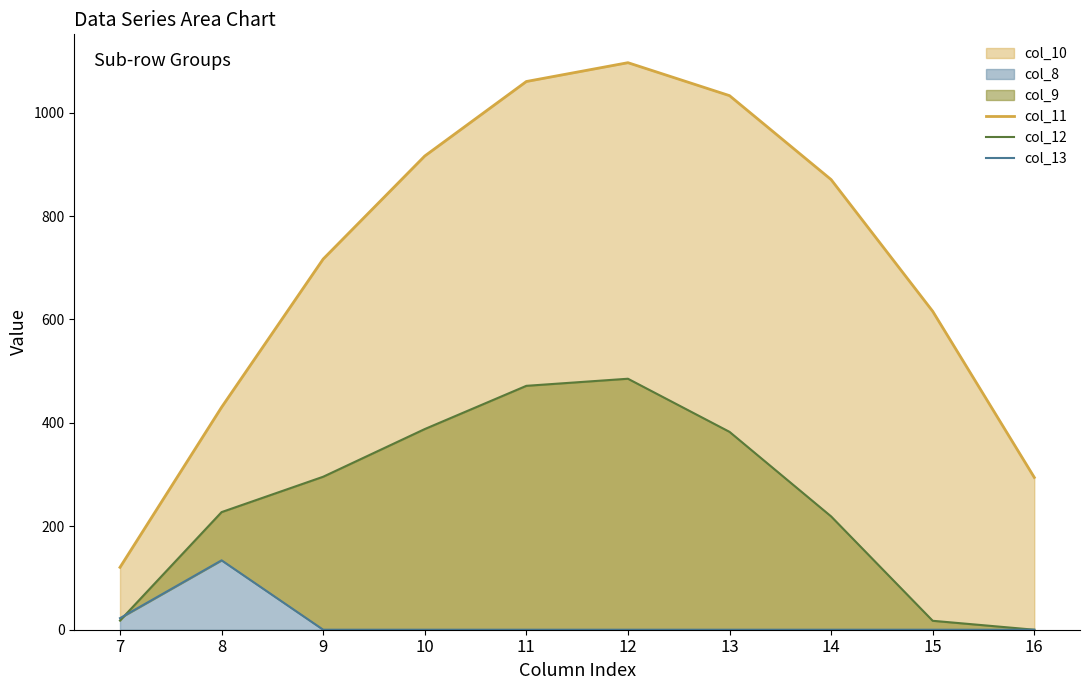

Reading left to right, transcribe all the data shown in this chart.

col_11: 7=120.6	8=430.3	9=716.9	10=916.2	11=1060.3	12=1096.7	13=1032.9	14=870.6	15=615.9	16=294.5
col_12: 7=17.7	8=227.5	9=295.9	10=388.1	11=471.7	12=485.4	13=382.7	14=219.2	15=17.3	16=0.0
col_13: 7=22.3	8=134.2	9=0.0	10=0.0	11=0.0	12=0.0	13=0.0	14=0.0	15=0.0	16=0.0